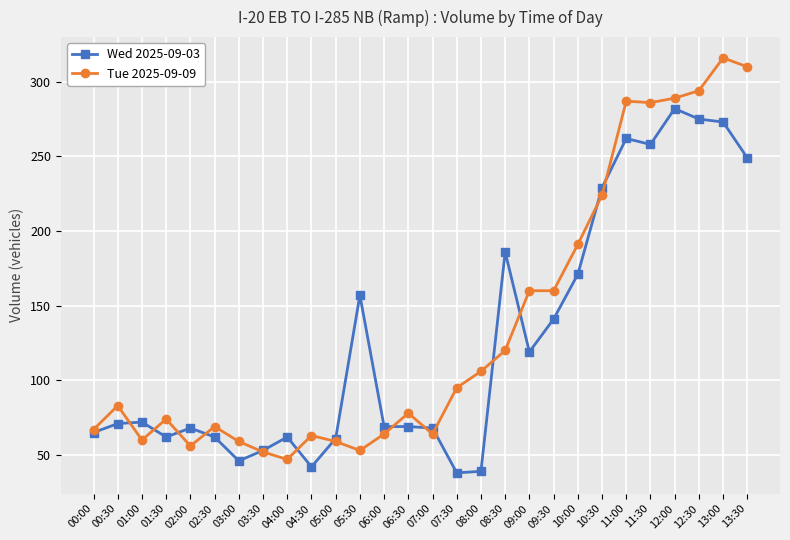

What is the total value across all series at 08:30?

306